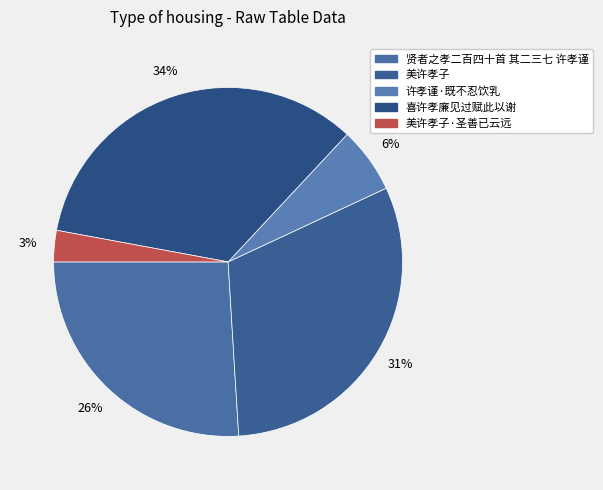

How many slices are in this pie chart?

5